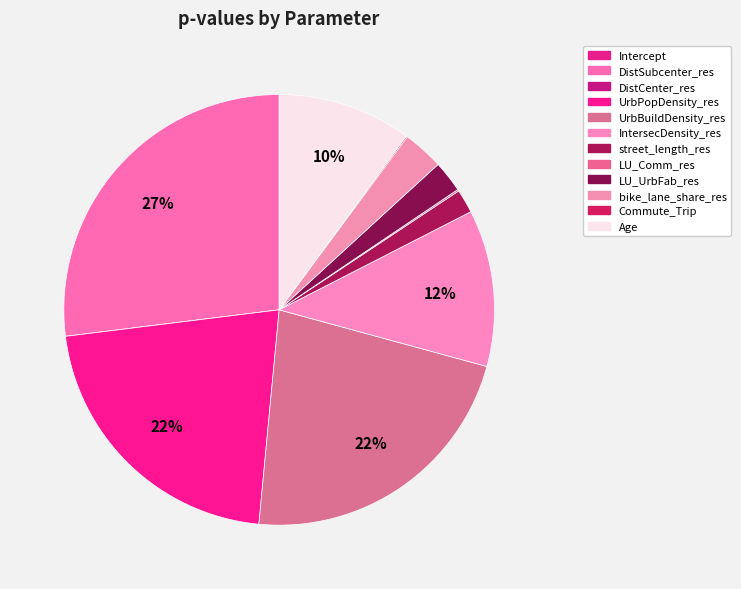

Is there any slice that represents more than half of the pie?

No